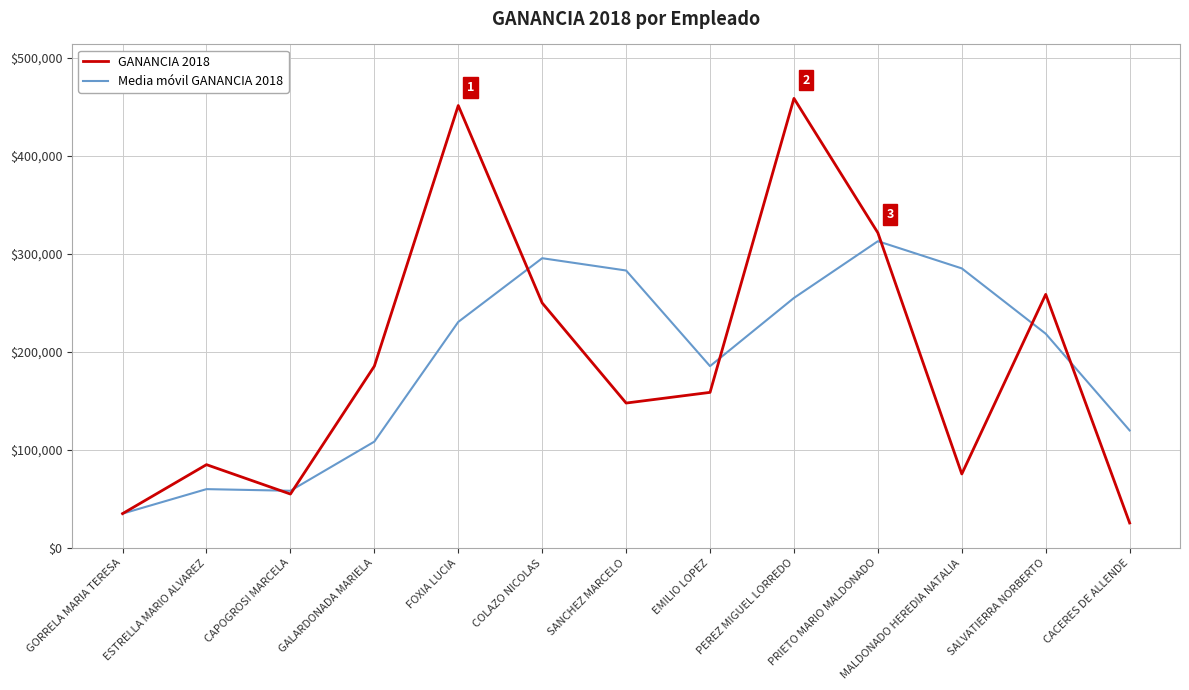

True or false: Media móvil GANANCIA 2018 has more than 0 points higher than both neighbors.

True